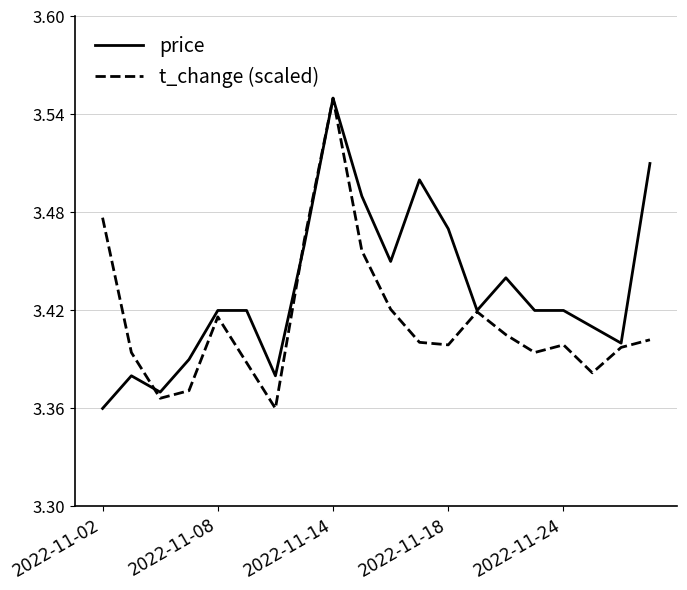

Which series has the largest total across all categories?

price